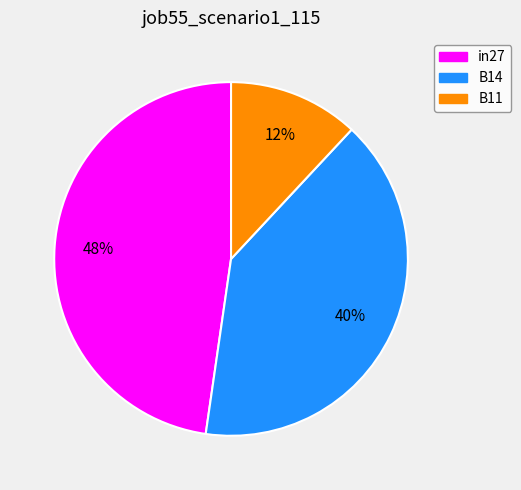

Between in27 and B14, which is larger?

in27